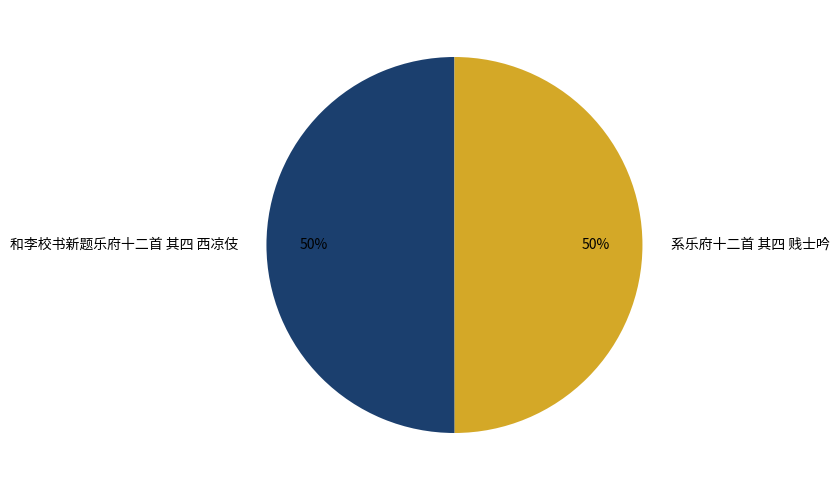

To the nearest percent, what portion does 和李校书新题乐府十二首 其四 西凉伎 represent?

50%